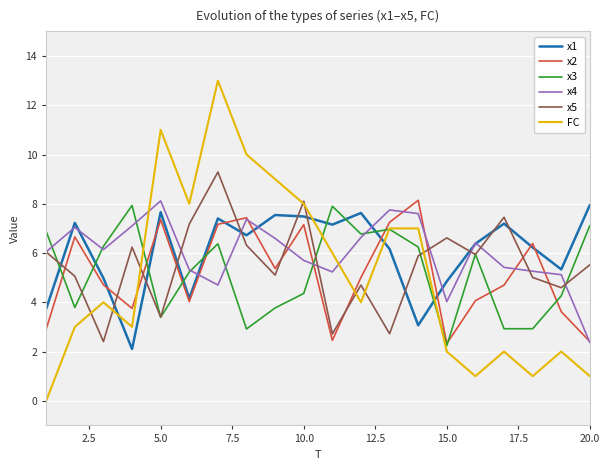

How many lines are shown in the chart?

6